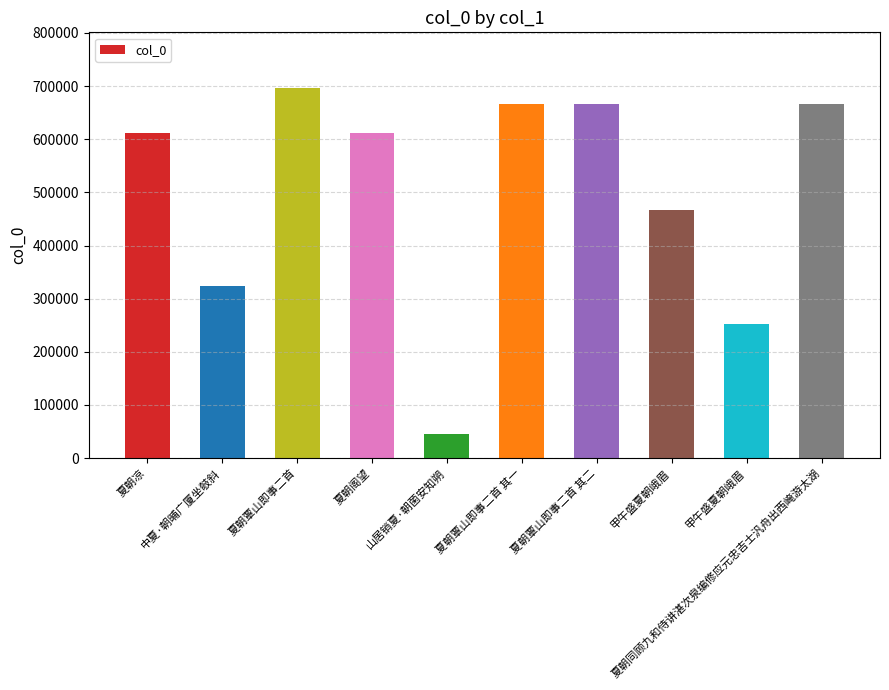

The chart shows a value of 251590 at 甲午盛夏朝峨眉. True or false?

True